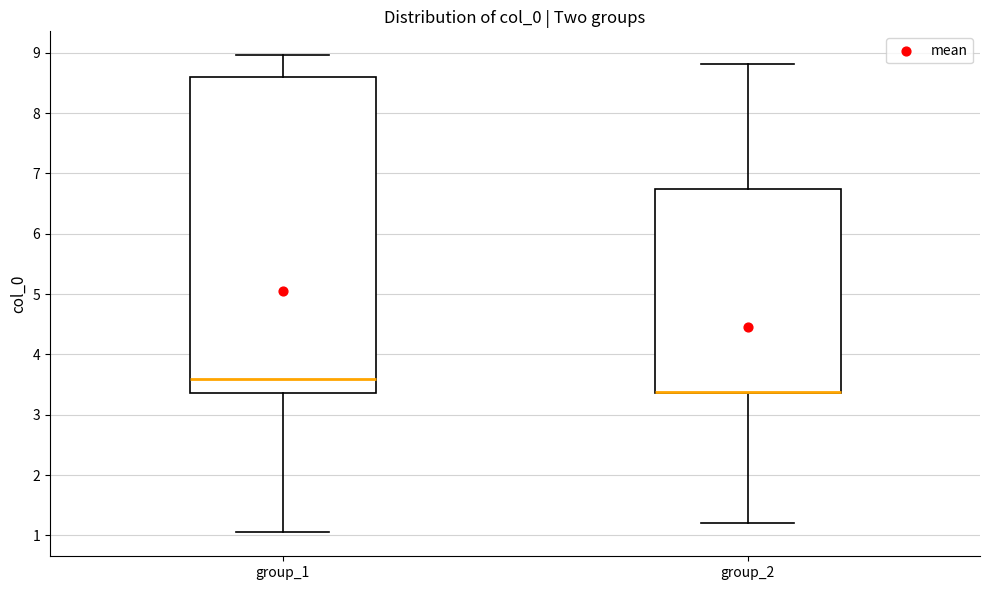

Where does the lower whisker of the box for group_1 end on the y-axis? The values are not printed on the chart, so give them approximately, as read against the axis.

1.0